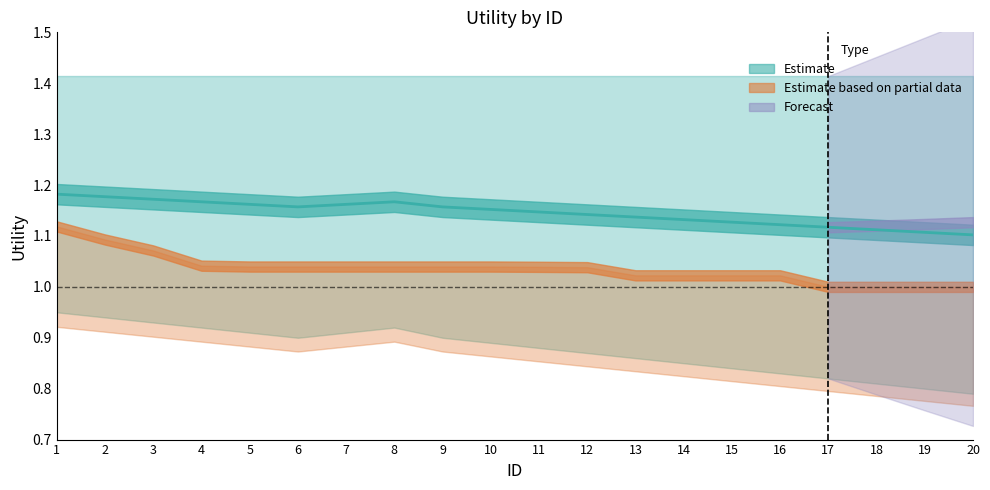

How many distinct data groups are displayed?

3